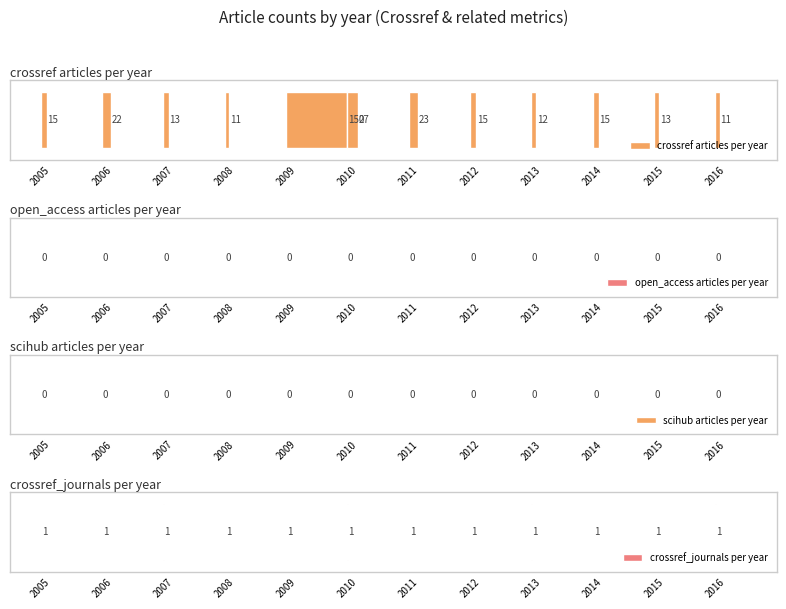

Which series changed the most between 2013 and 2014?

crossref articles per year